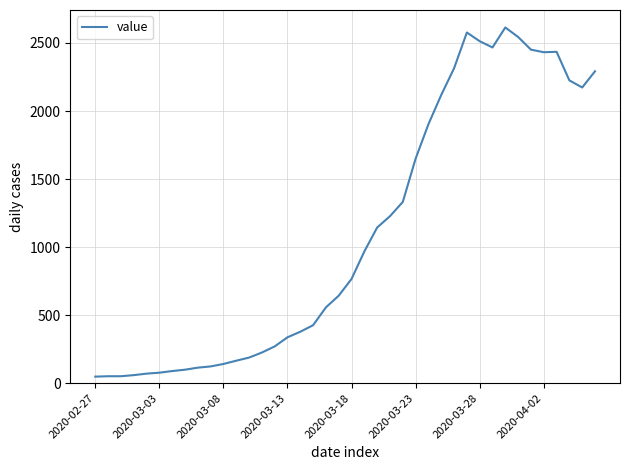

What is the difference between the second highest and second lowest values?

2526